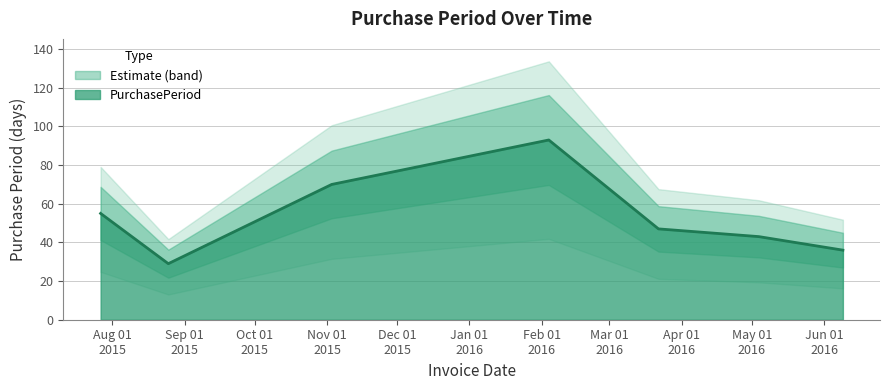

What position from the left is 2015-07-27?

1